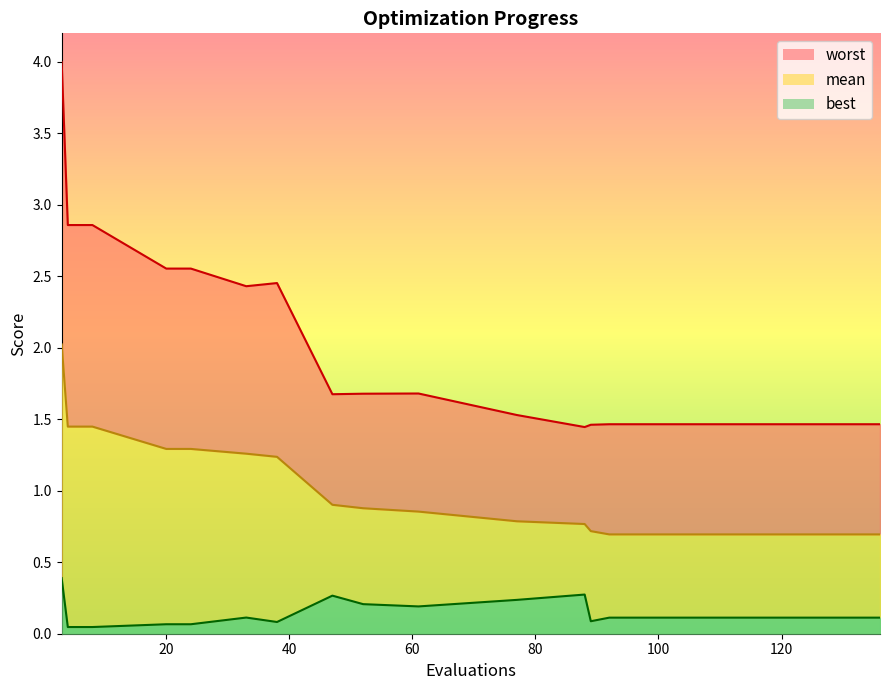

How many lines are shown in the chart?

3